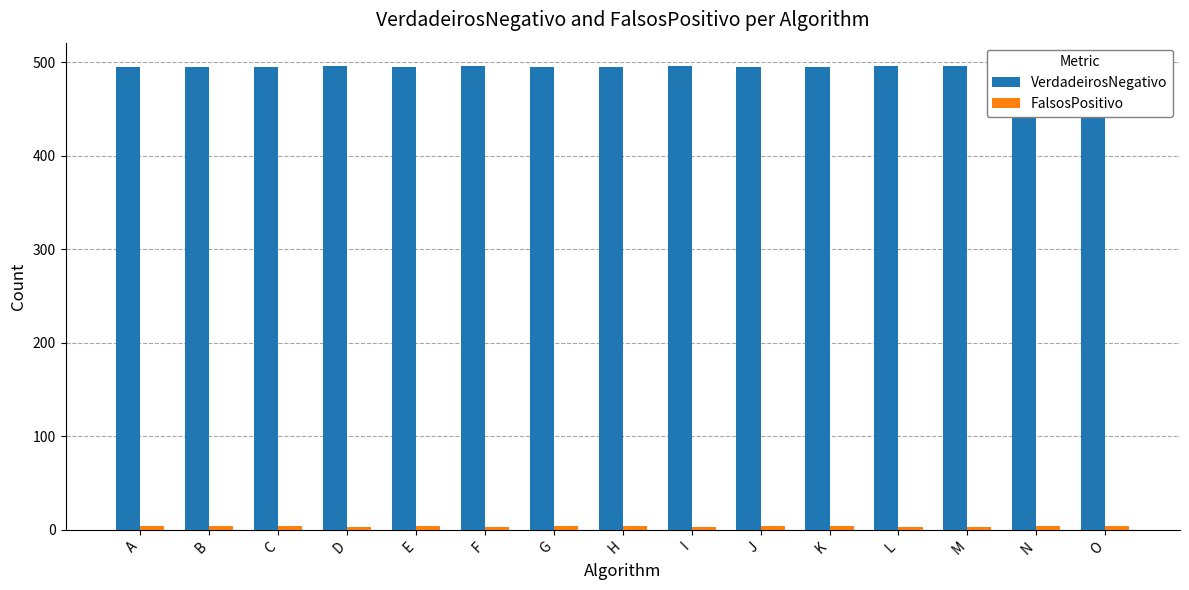

What is the minimum value for FalsosPositivo?

3